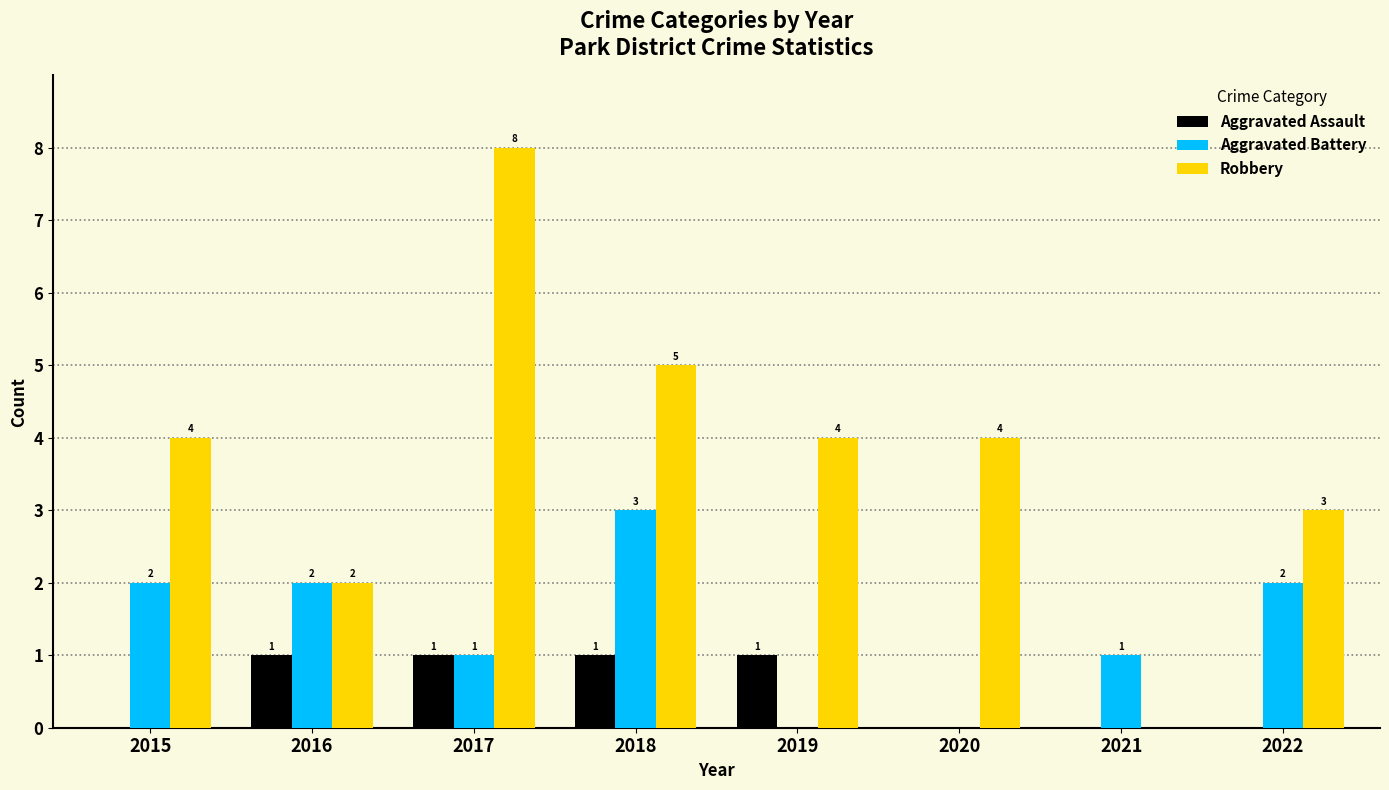

Is the value of Robbery at 2017 greater than the value of Aggravated Assault at 2017?

Yes